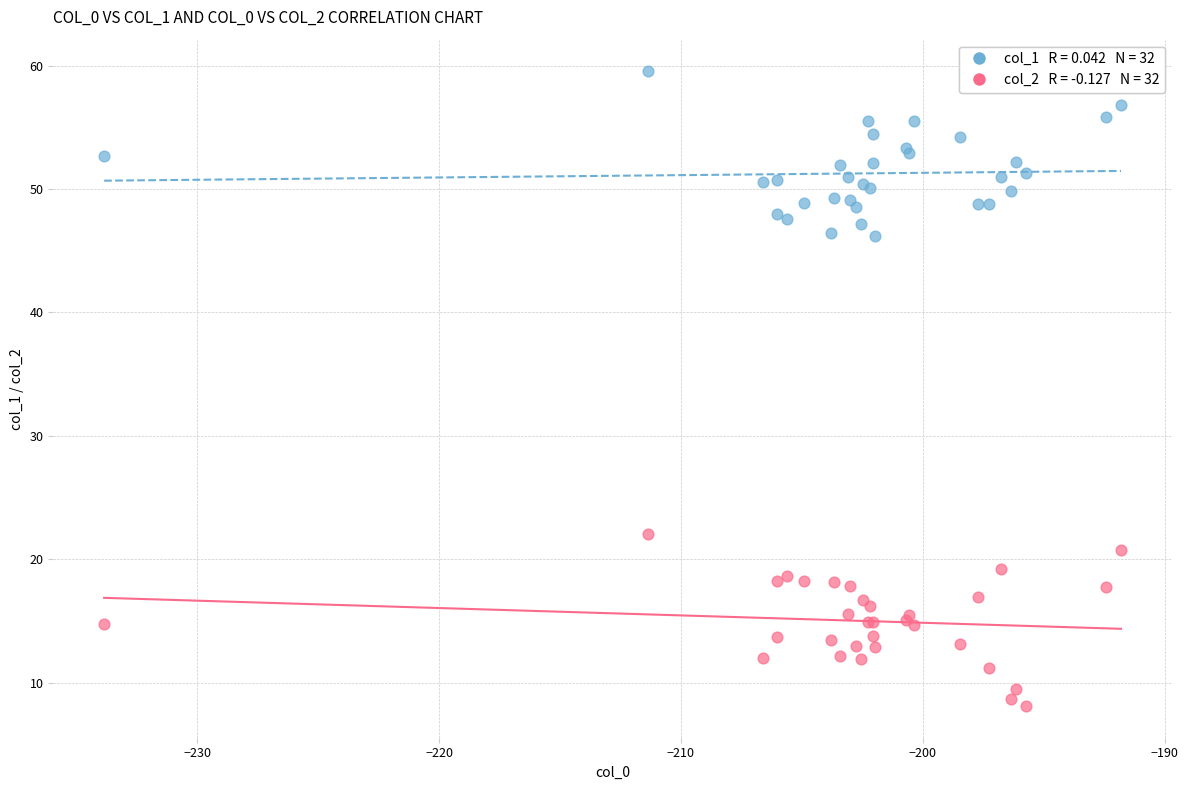

Across all series, what Y value is closest to 33?

22.0